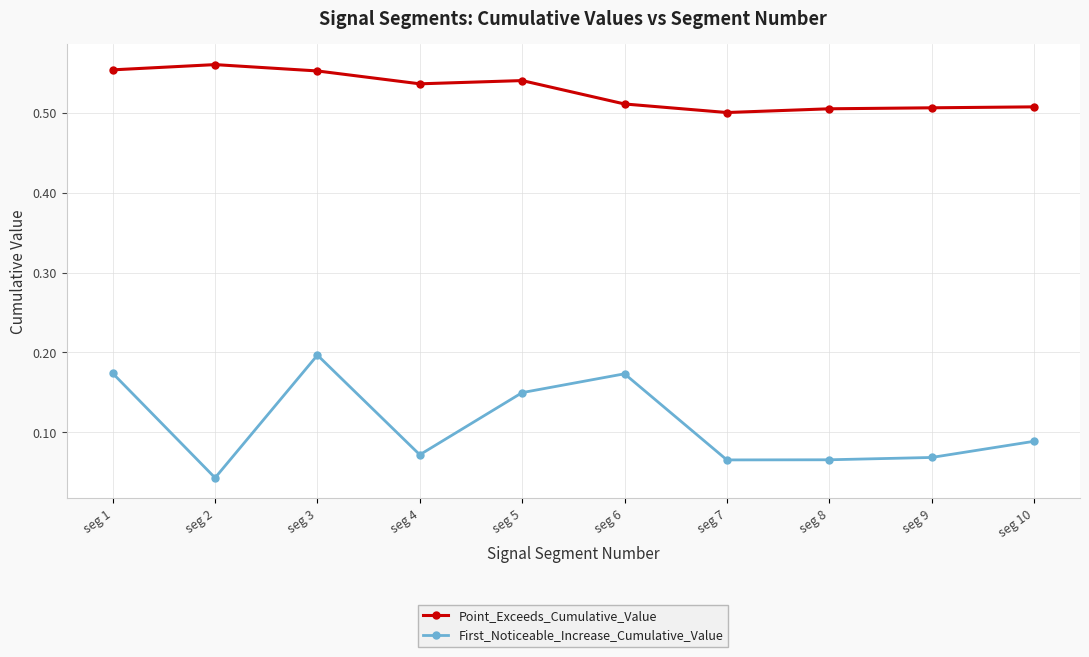

Which category has the lowest value across all series?

seg 2